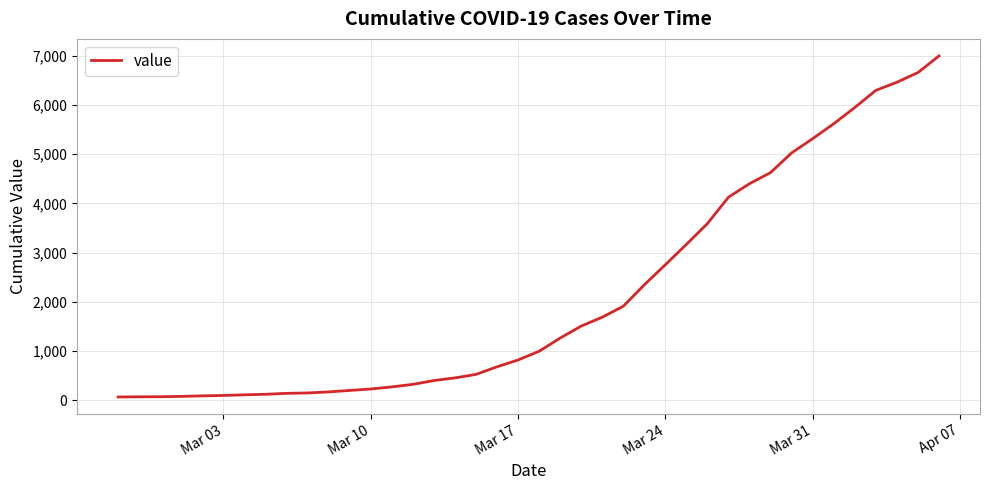

Does the chart display data point markers on the line(s)?

No